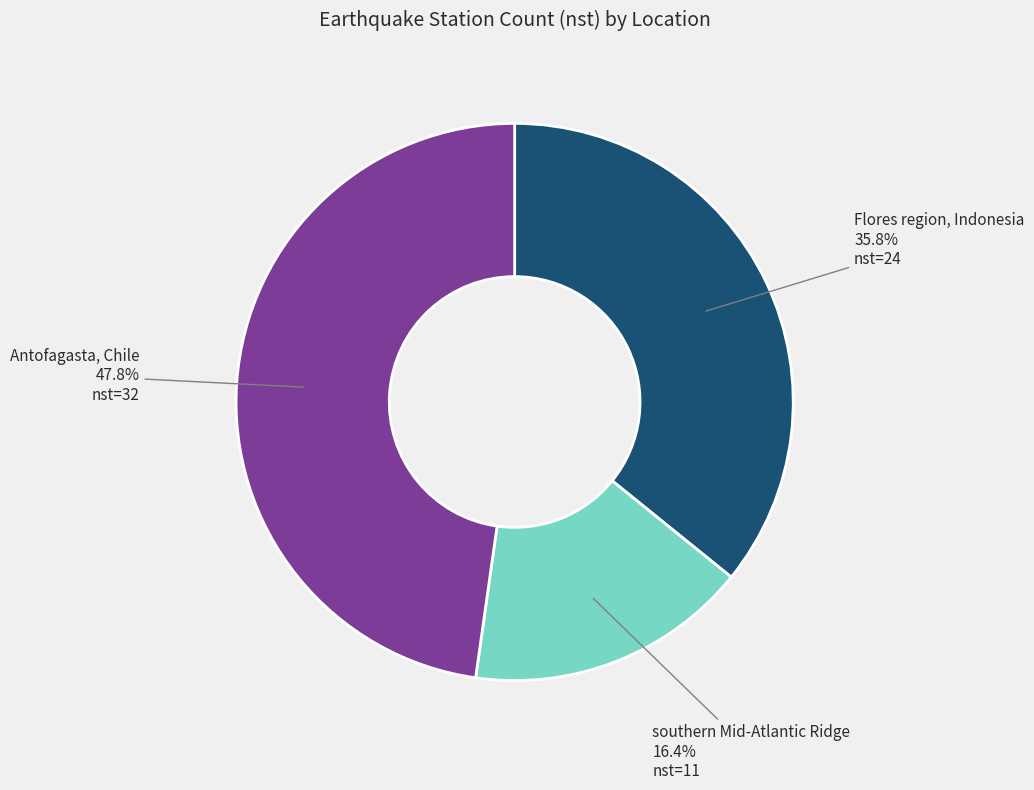

True or false: Antofagasta, Chile accounts for 48% of the total.

True